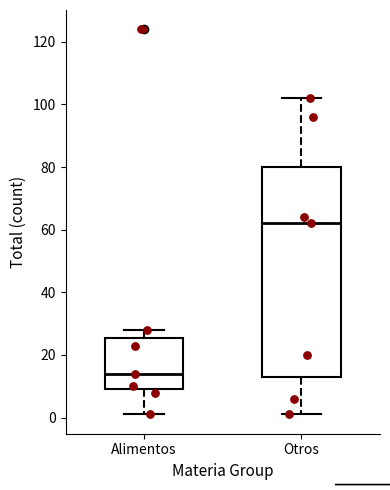

Reading left to right, read every box against the y-axis: the position of its median line, the range the box covers, and the ends of its whiskers. The values are not printed on the chart, so give them approximately, as read against the axis.

Alimentos: median 14, box 10 to 26, whiskers 2 to 28
Otros: median 62, box 14 to 80, whiskers 2 to 102